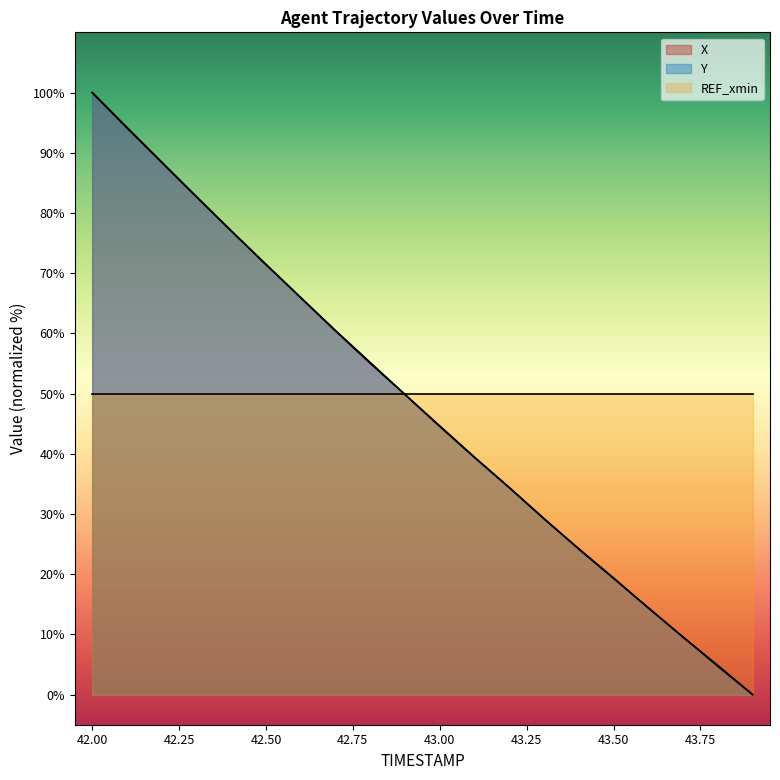

What is the highest value of the Y series?

100.0